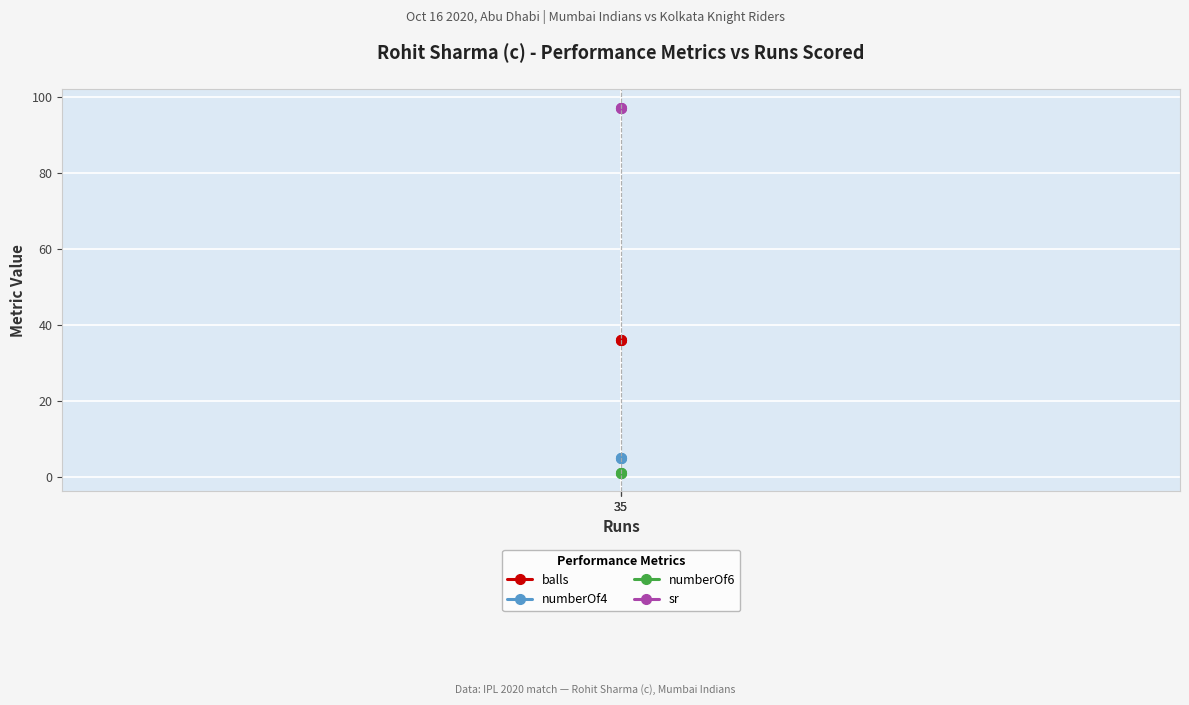

Rank the series at 35 from highest to lowest value.

sr, balls, numberOf4, numberOf6